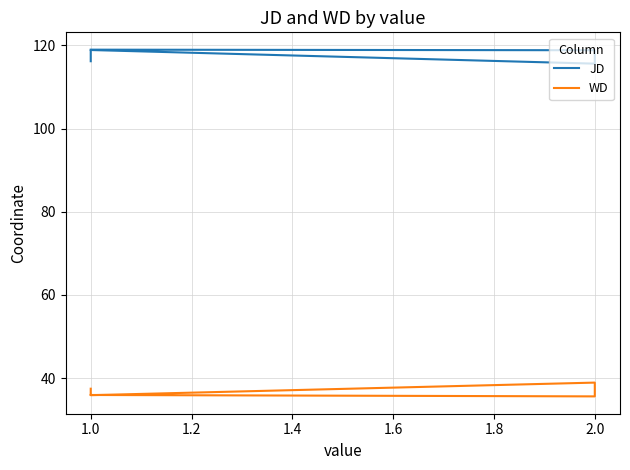

True or false: JD and WD intersect in this chart.

False